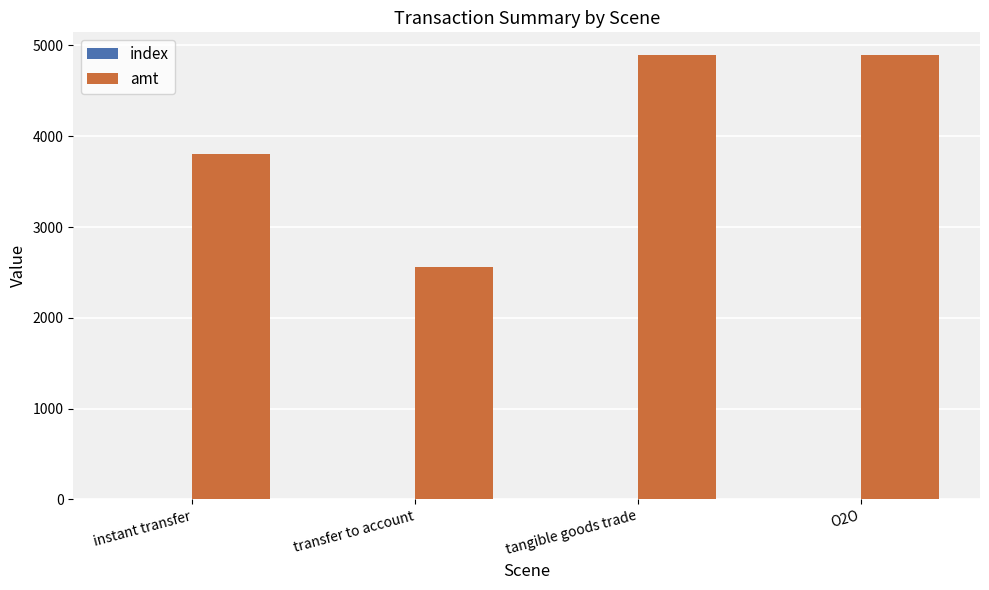

Where is amt nearest to the value 3730?

instant transfer